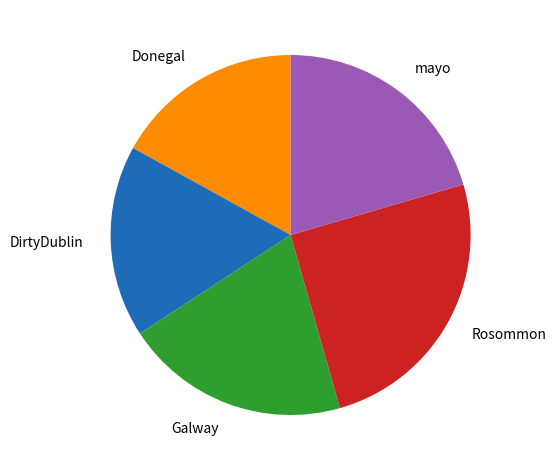

Is Galway the majority of the pie?

No